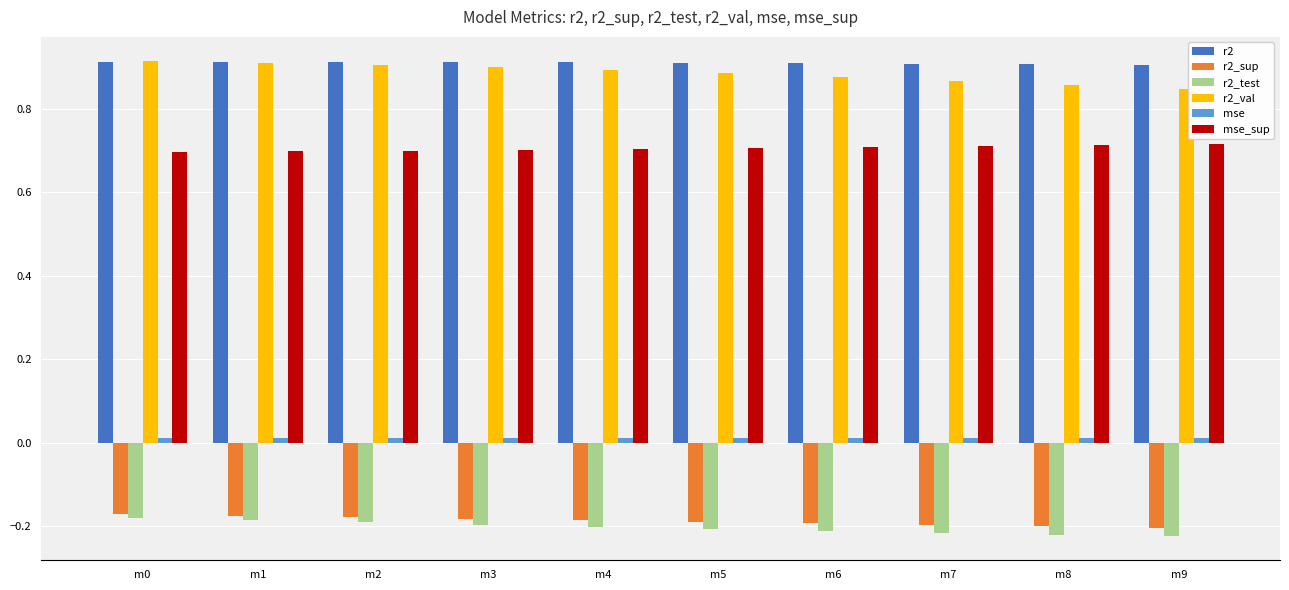

Is it true that r2 equals 0.9 at m9?

True